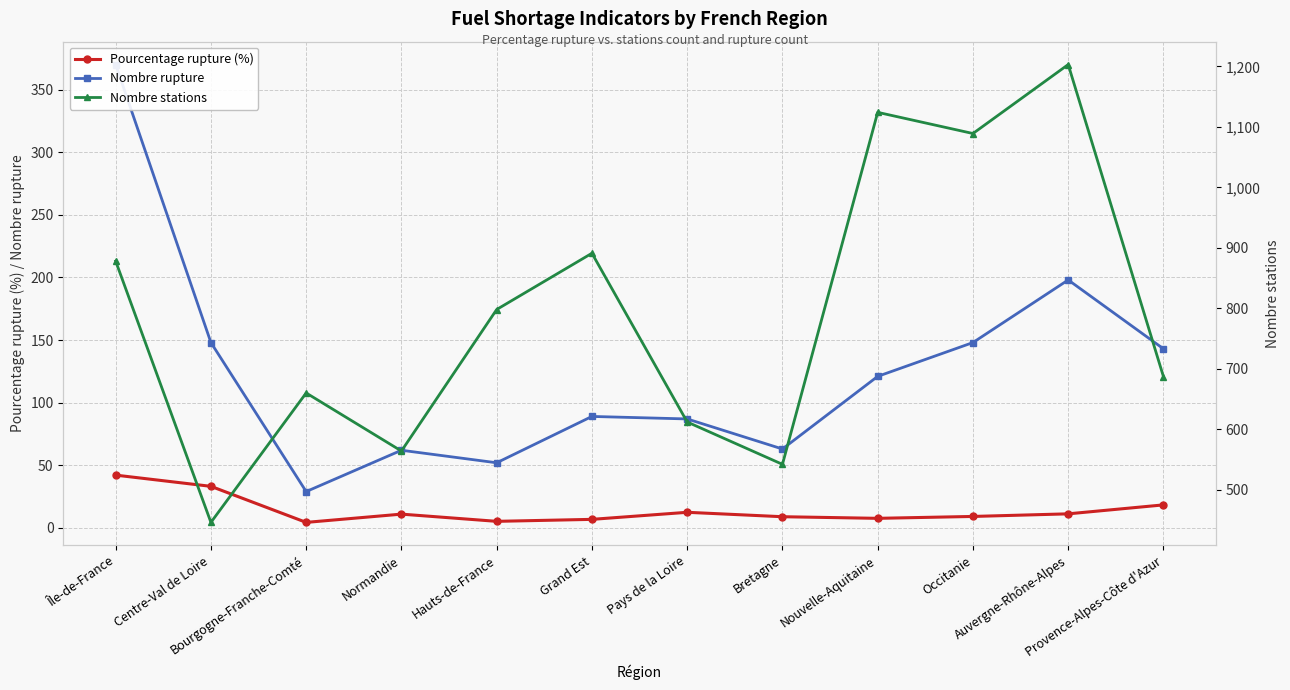

Does the chart have visible grid lines?

Yes